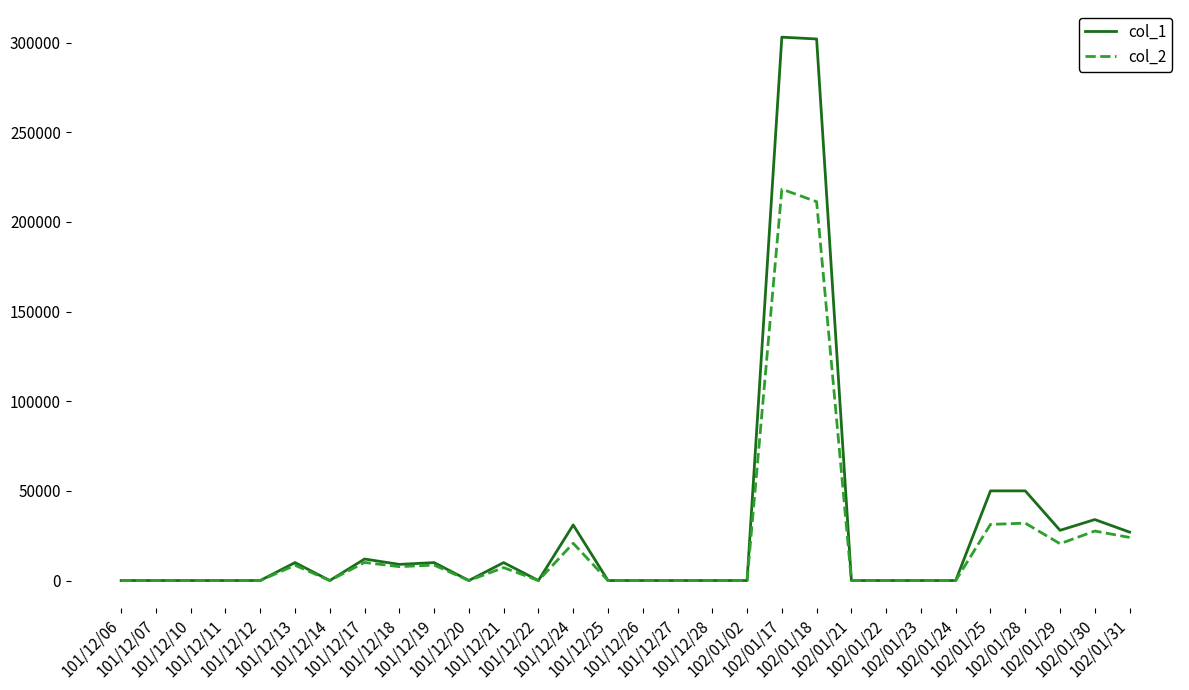

List the series in order of their peak value, lowest first.

col_2, col_1